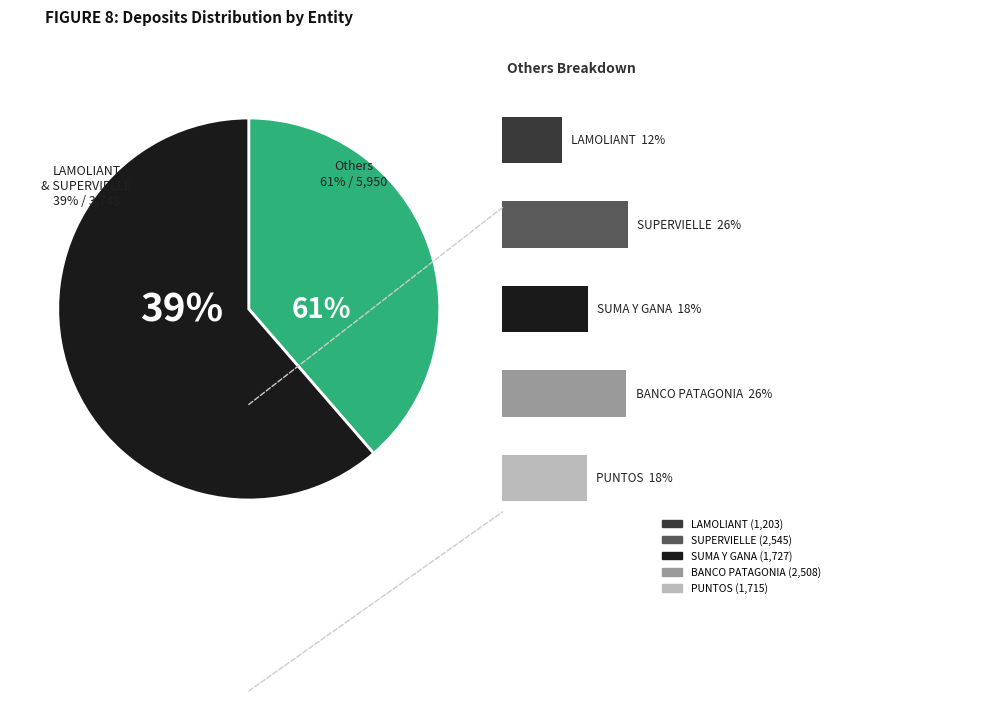

What is the ratio of the value at SUMA Y GANA to the value at SUPERVIELLE?

0.7